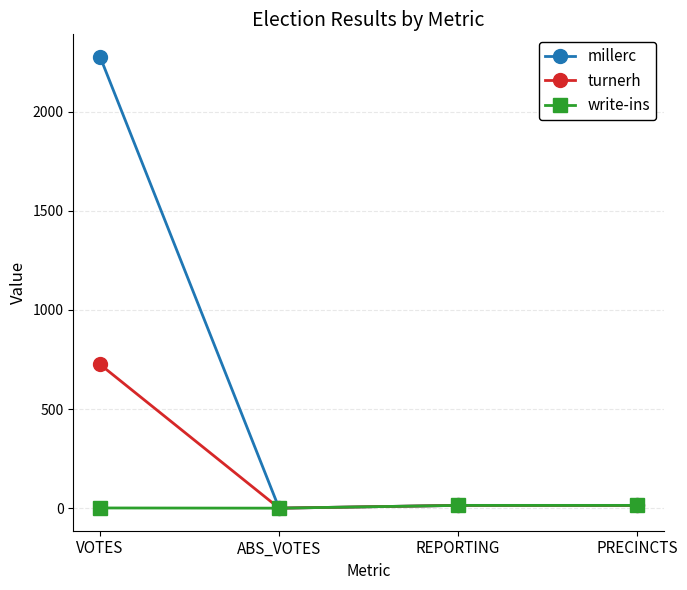

What is the label of the 1st point from the right?

PRECINCTS